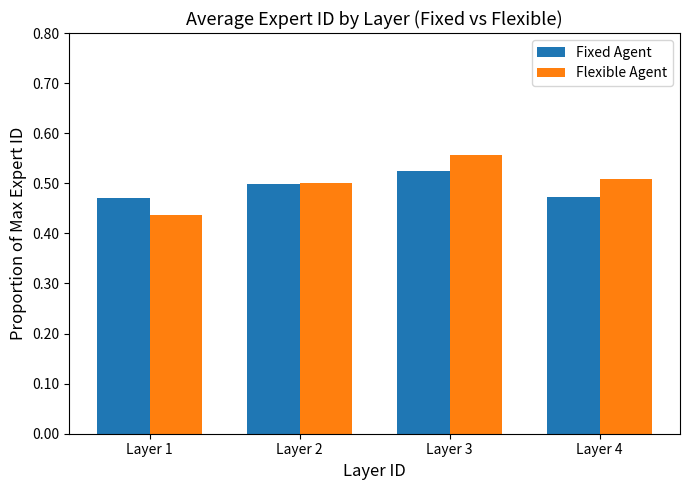

What is the sum of the Fixed Agent values at Layer 2 and Layer 3?

1.0